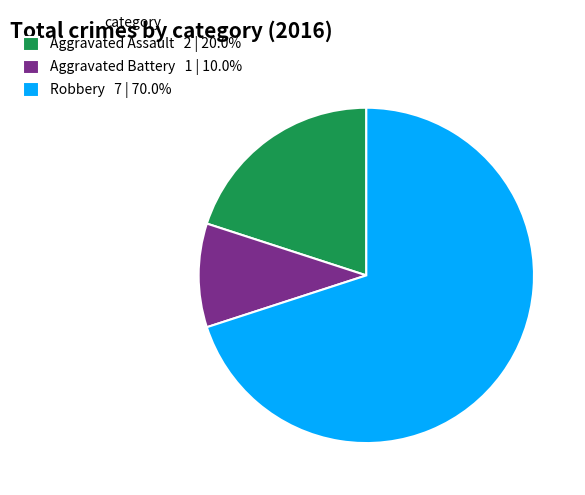

Does any single category account for the majority?

Yes